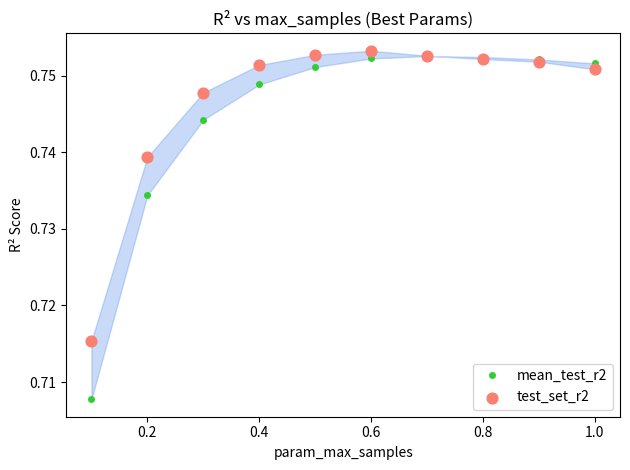

What is the total value across all series at 0.2?

1.5